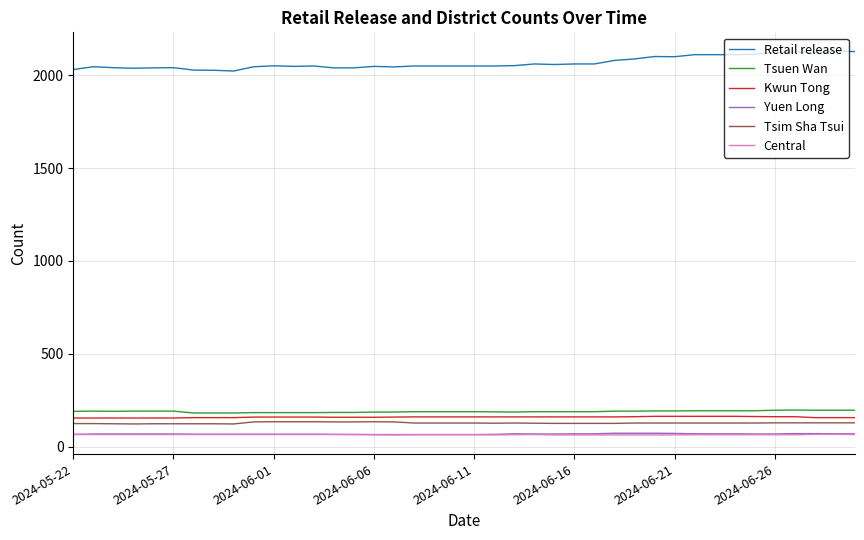

True or false: Central and Retail release cross at least once.

False